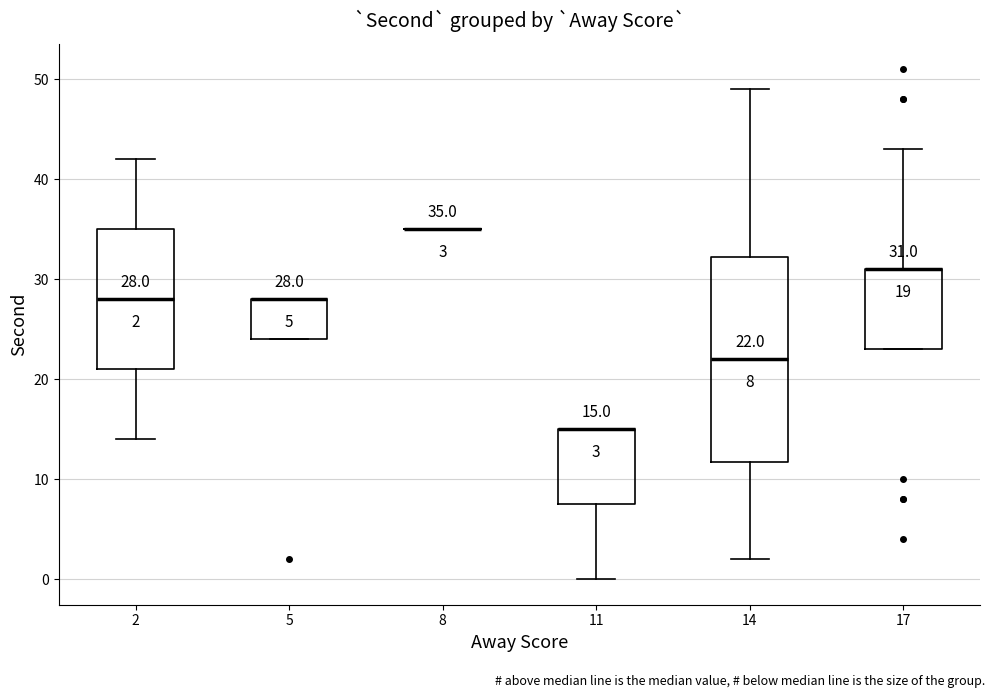

Which box is the tallest, from its lower edge to its upper edge?

14